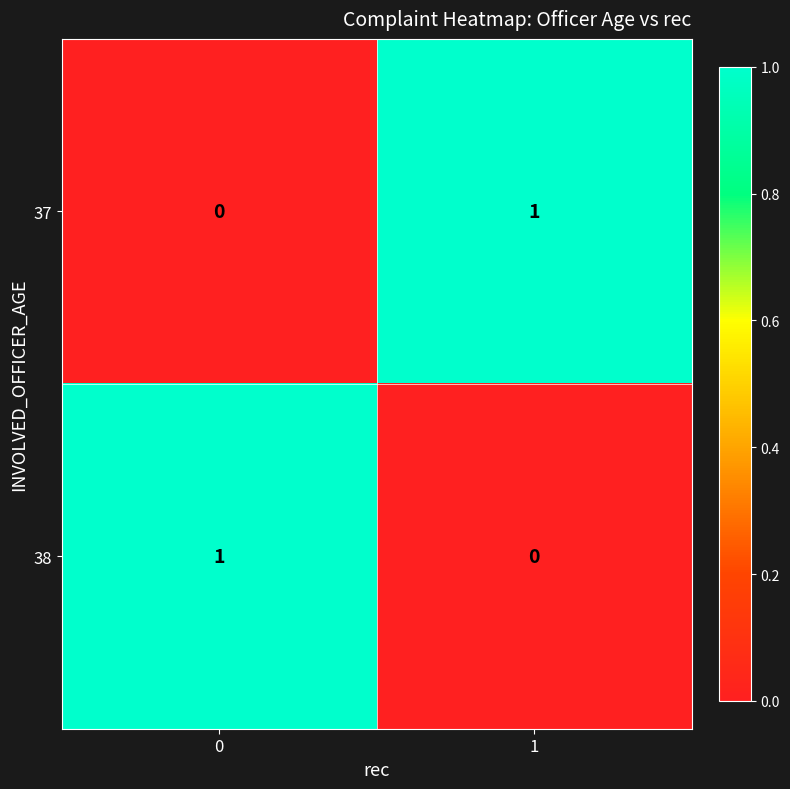

The value of 37 at 1 is 1. True or false?

True